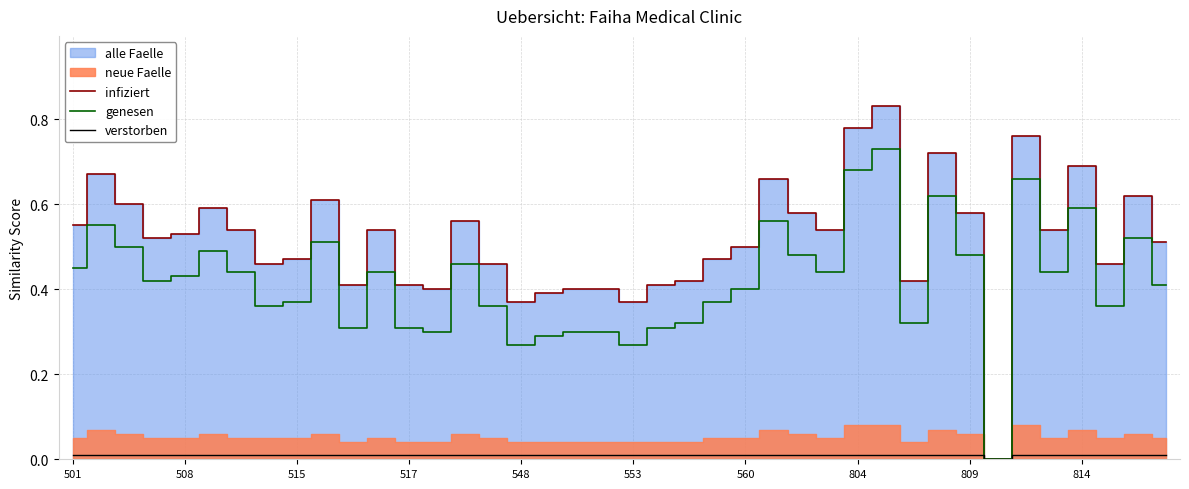

Which has a higher value, 38 or 553?

38